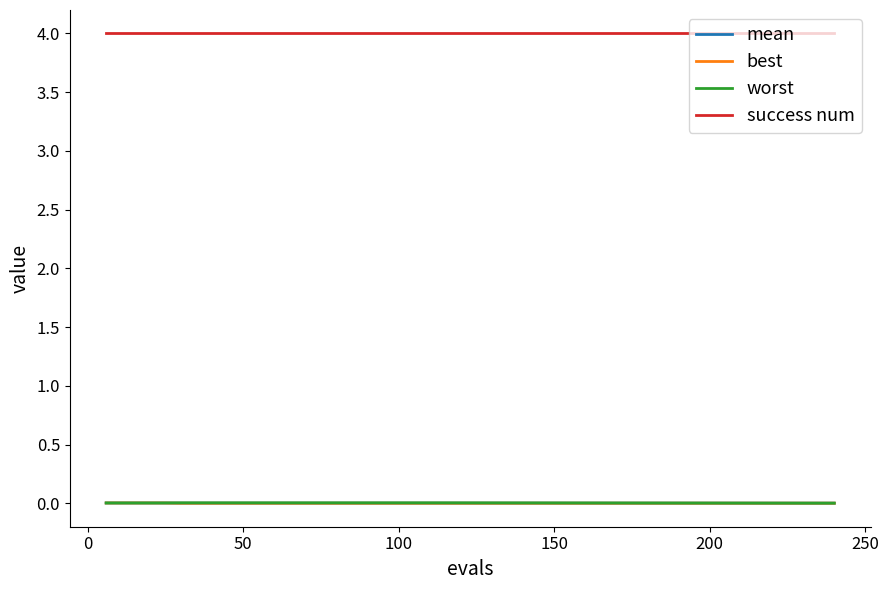

True or false: mean and success num cross at least once.

False